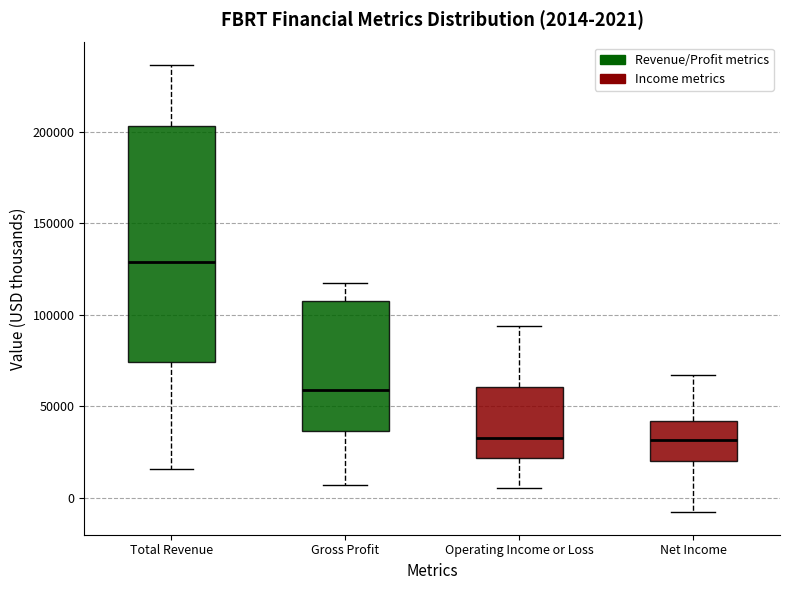

Which box's median line is the highest?

Total Revenue